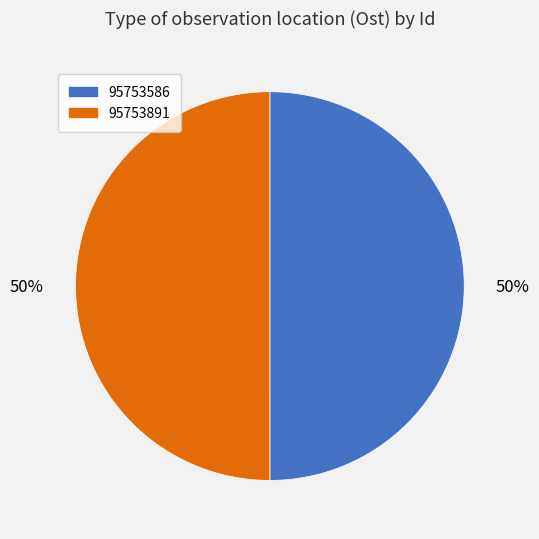

Do 95753891 and 95753586 together represent more than half of the pie?

Yes